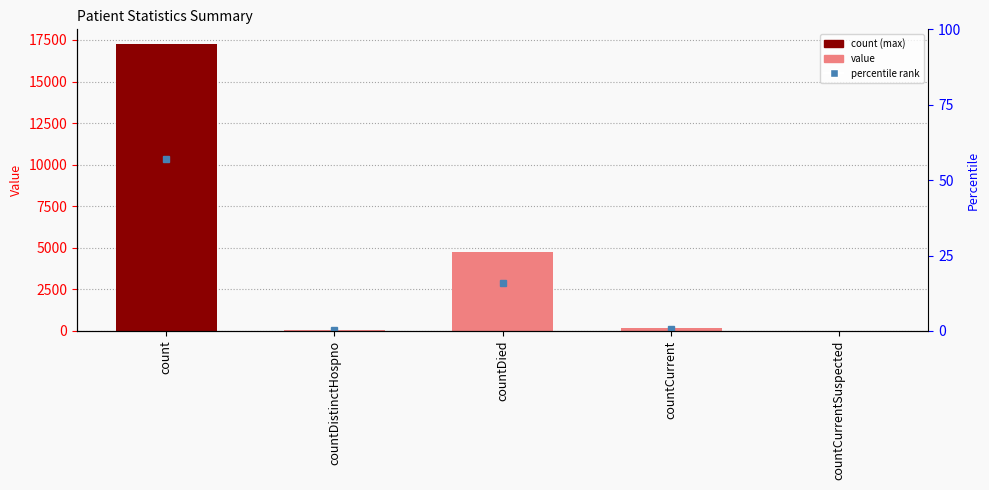

What is the maximum value shown in the chart?

17274